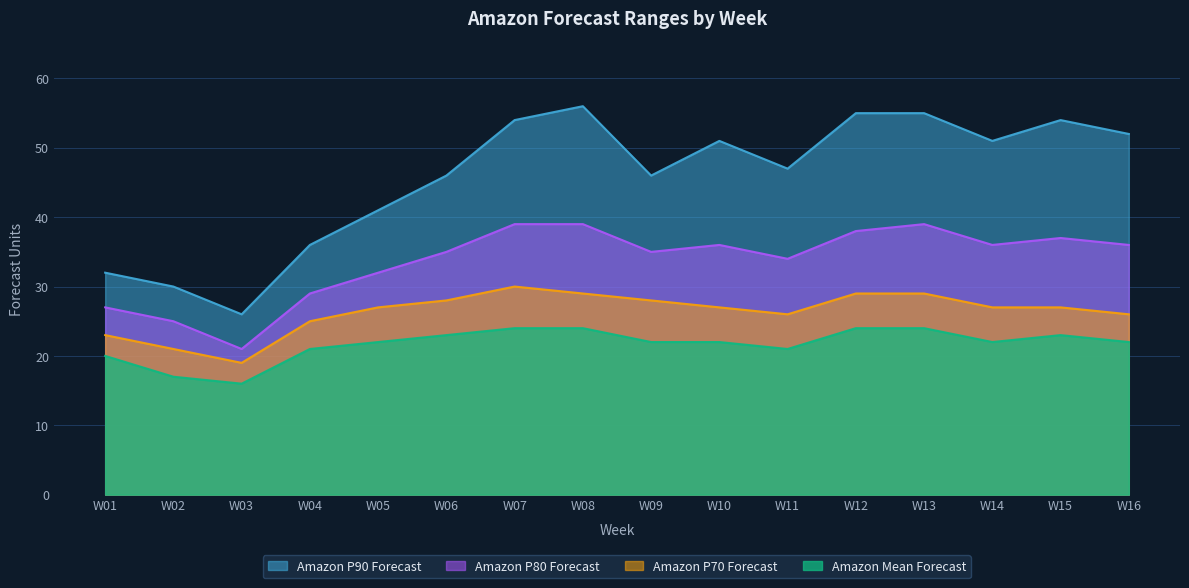

At which category does the chart reach its peak across all series?

W08